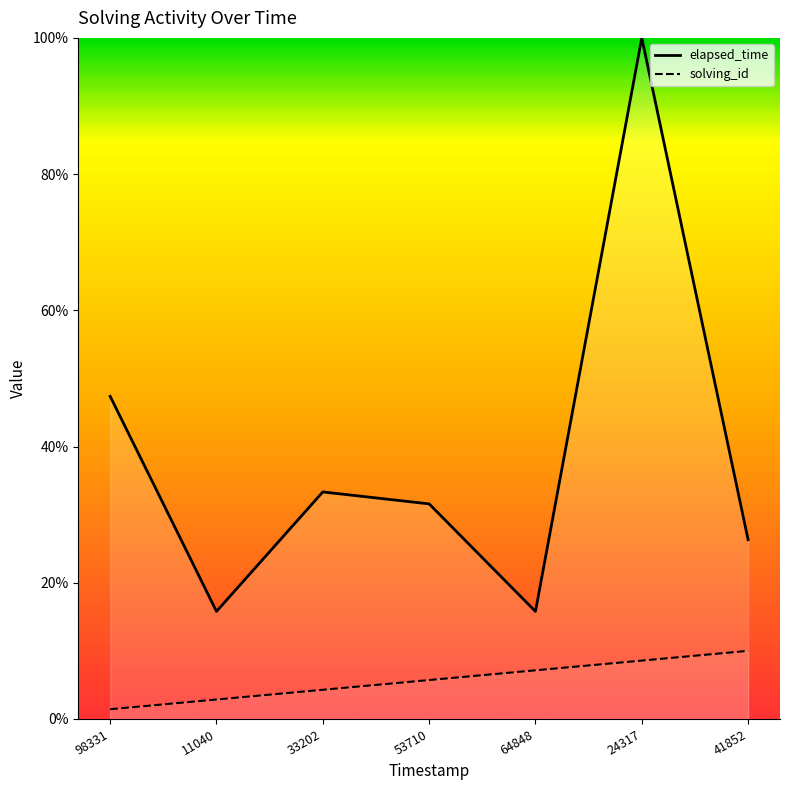

What value does the elapsed_time series have at 24317?

100.0